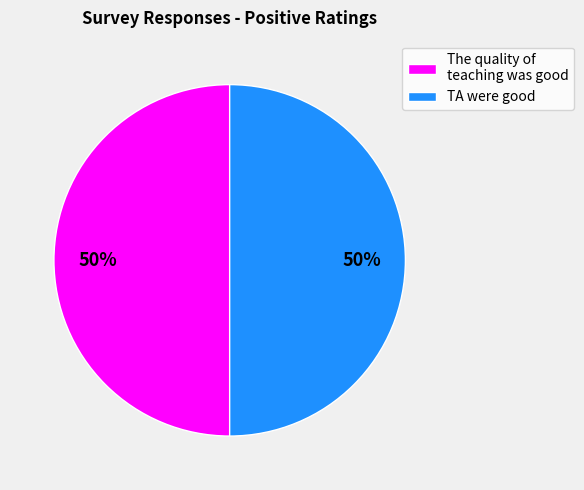

What percentage is the TA were good slice, to the nearest percent?

50%